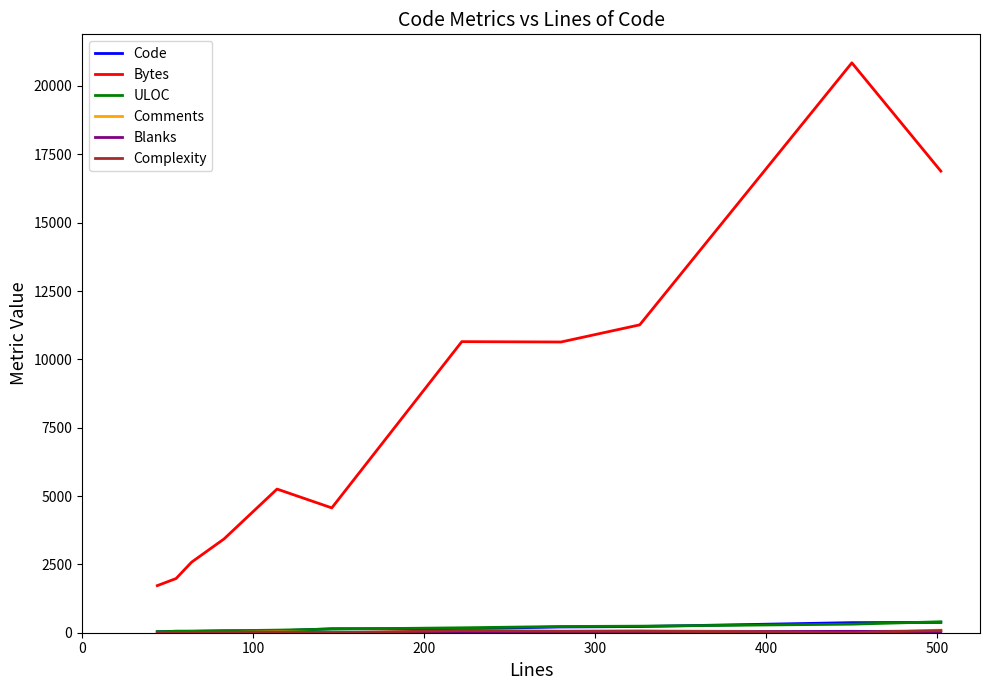

What is the maximum value shown in the chart?

20847